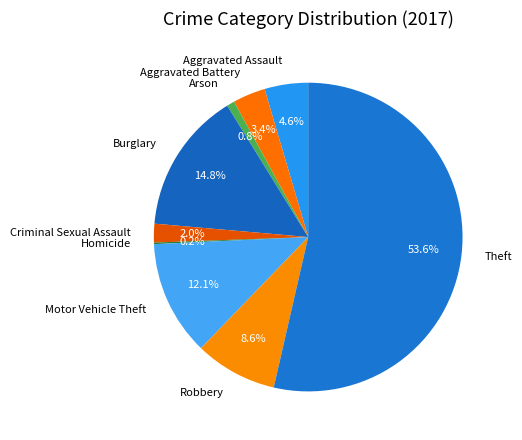

Does Theft represent more than half of the total?

Yes